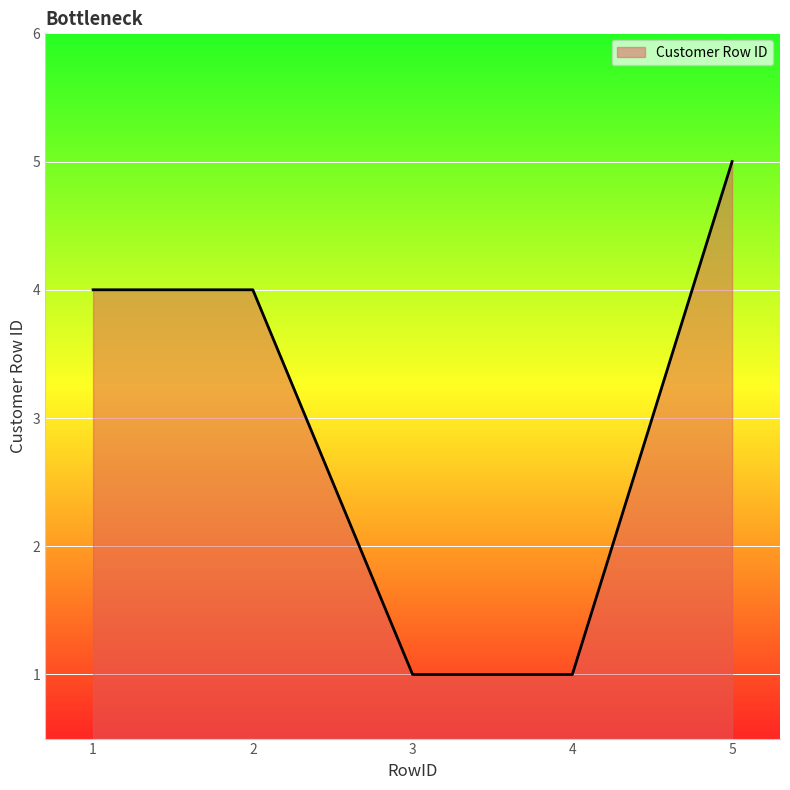

Reading right to left, transcribe all the data shown in this chart.

5	1	1	4	4